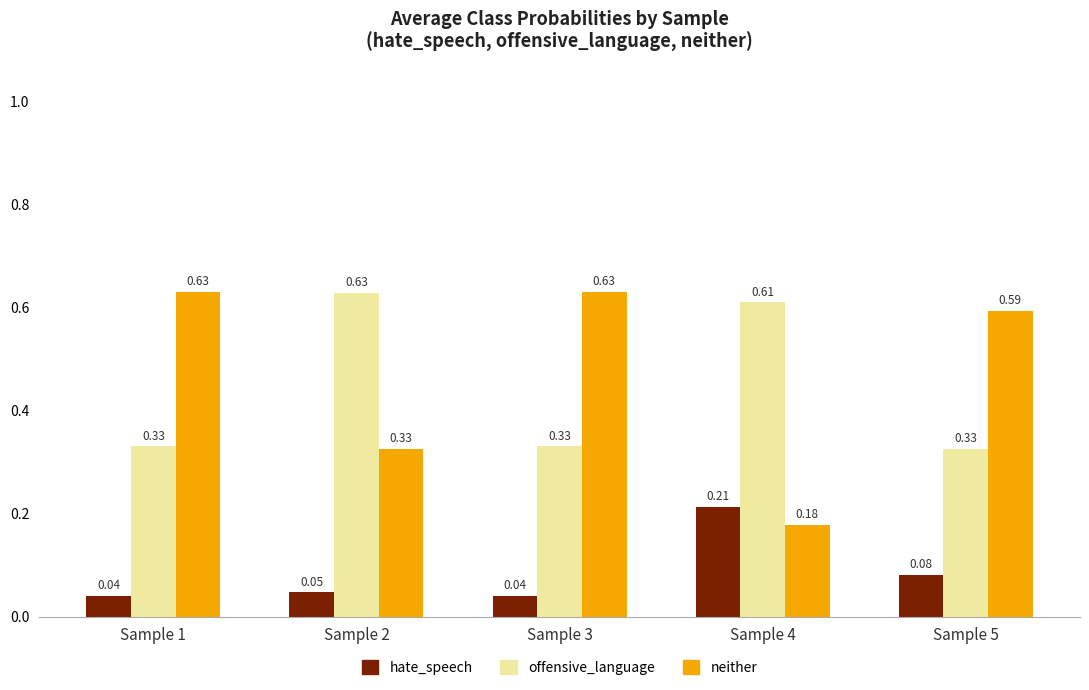

What is the total value across all series at Sample 4?

1.0